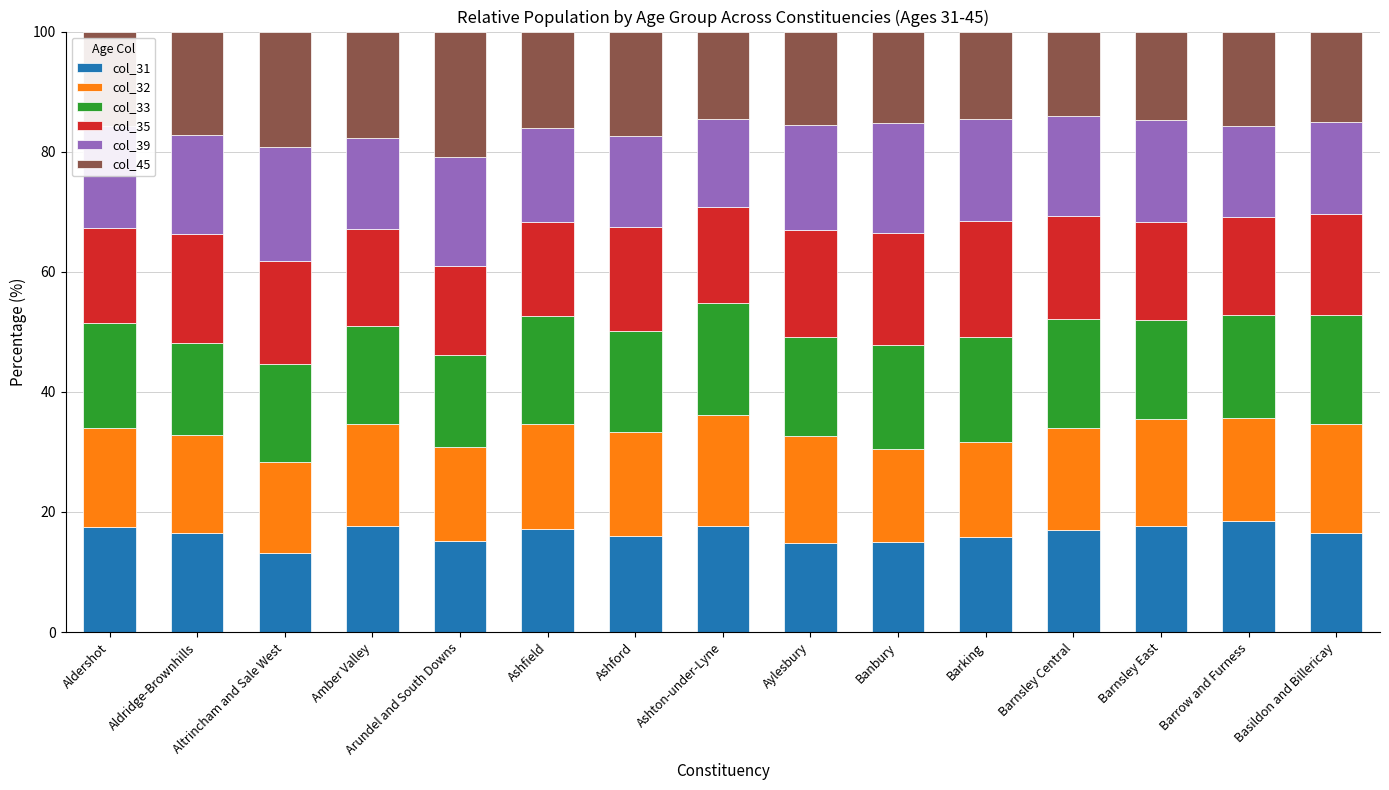

What is the average value of the col_31 series?

16.4